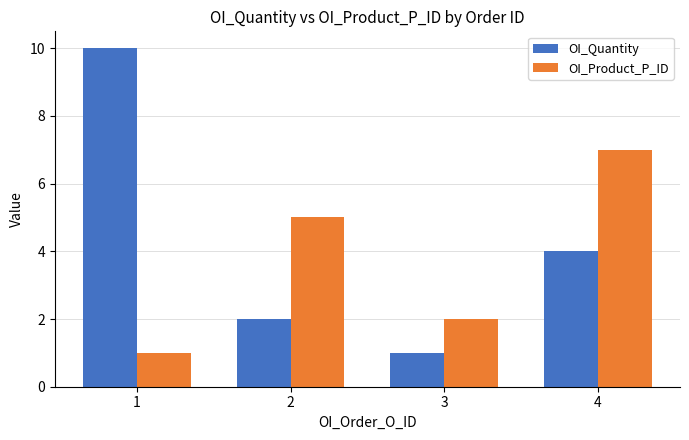

At which label does OI_Product_P_ID reach its minimum?

1